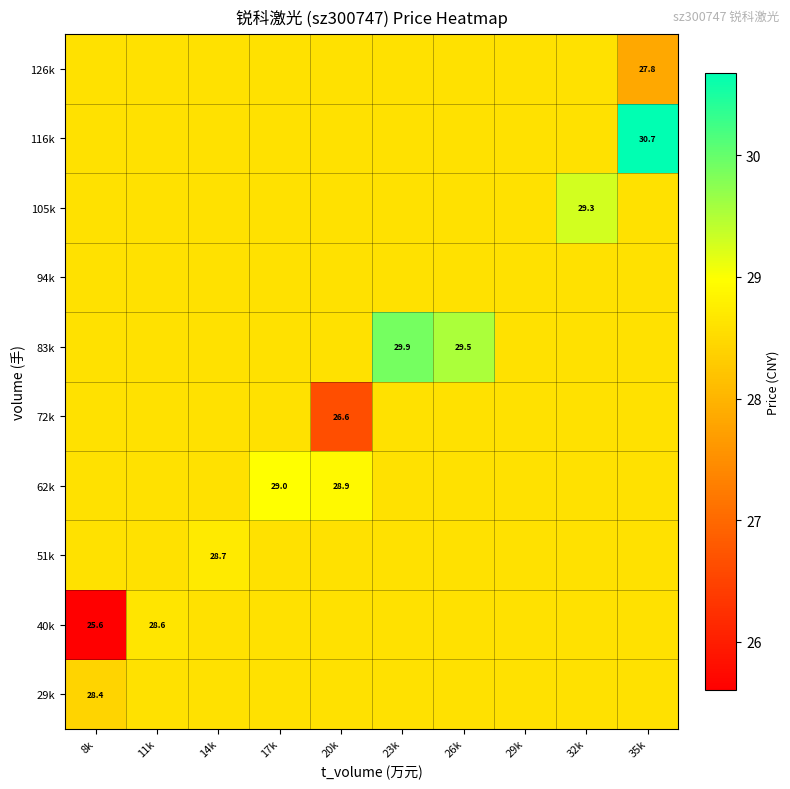

Between 8k and 23k, which series saw the biggest shift?

40k